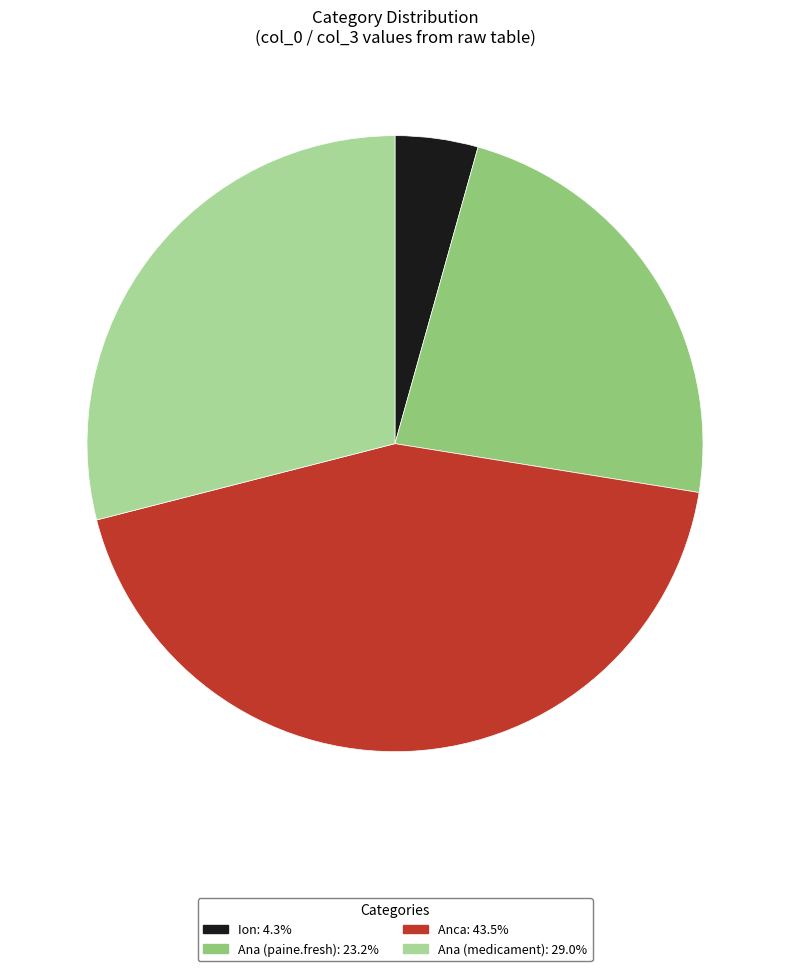

Is there a majority slice in this chart?

No